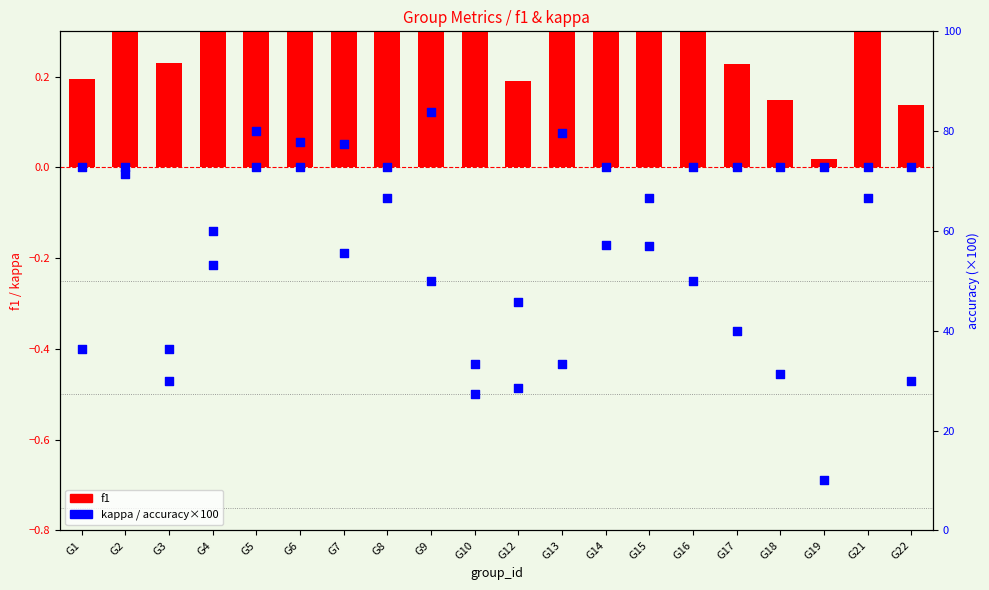

Which series reaches the maximum Y coordinate?

accuracy (×100)